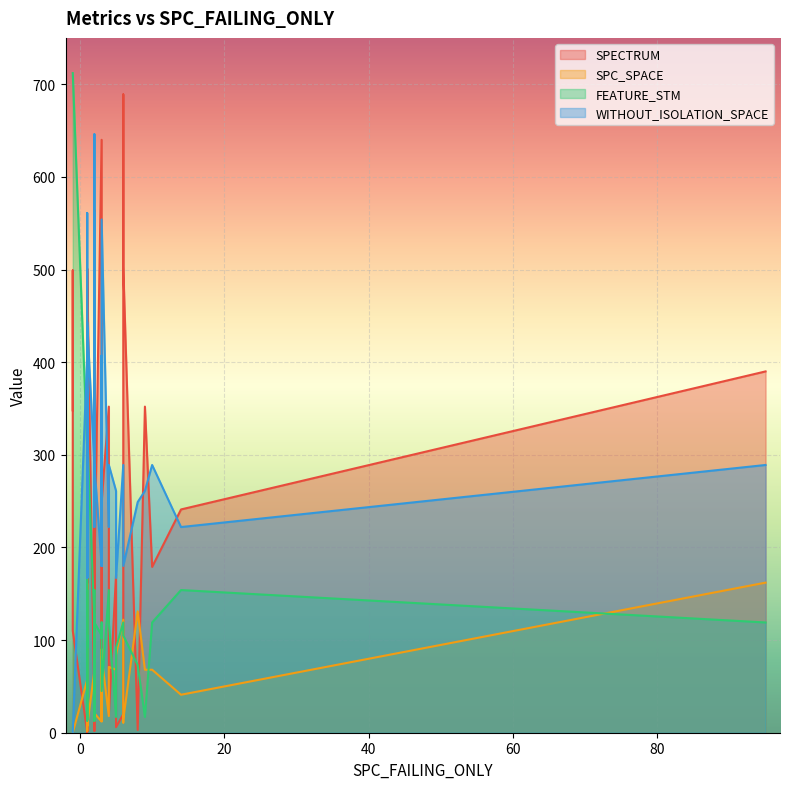

True or false: WITHOUT_ISOLATION_SPACE has more than 2 points higher than both neighbors.

True